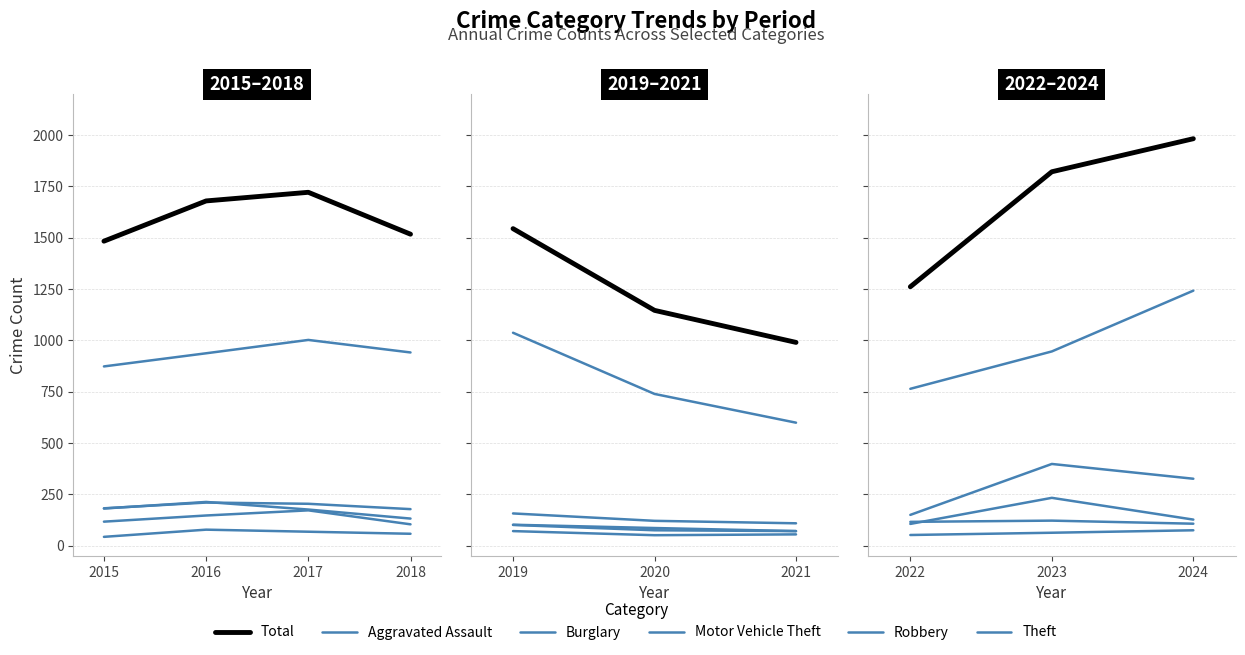

Where is the first local maximum for Theft?

2017